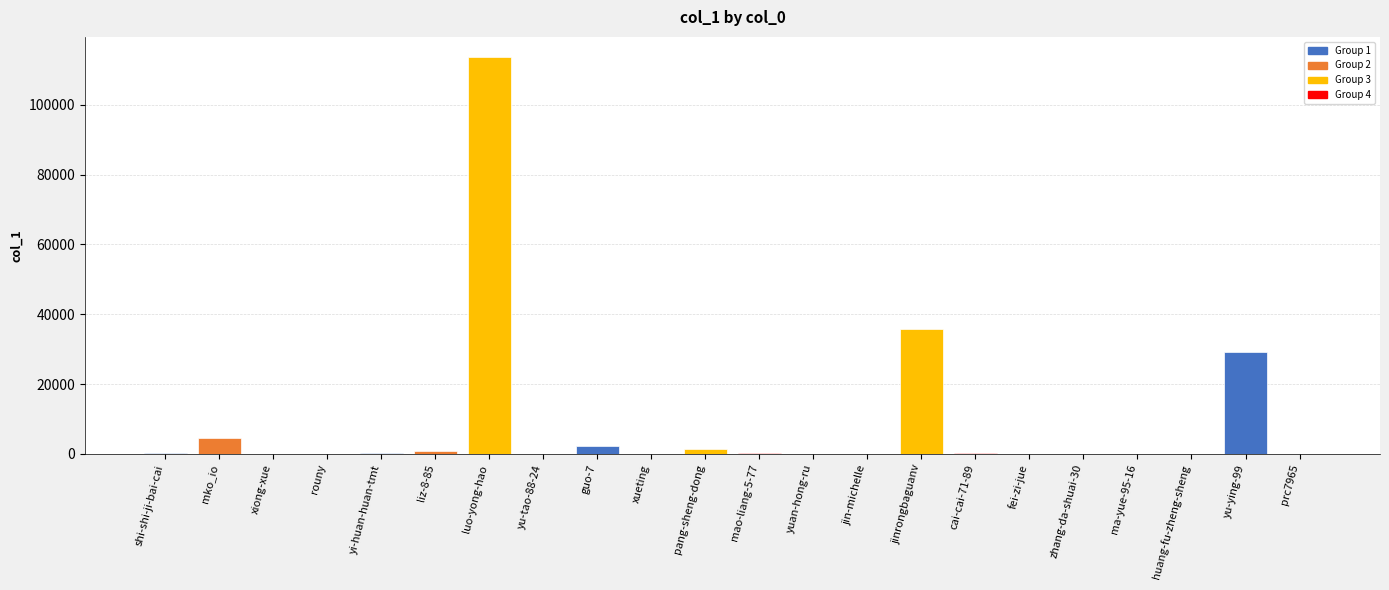

The chart shows a value of 13 at rouny. True or false?

False